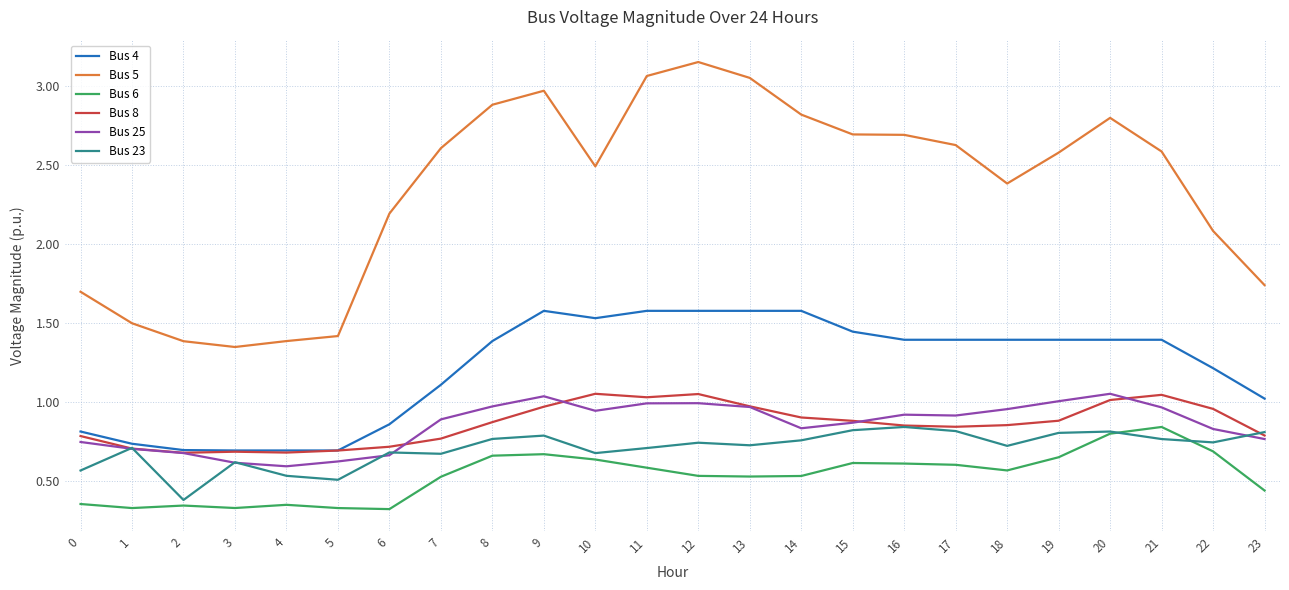

True or false: Bus 6 has a value of 0.7 at 8.

True